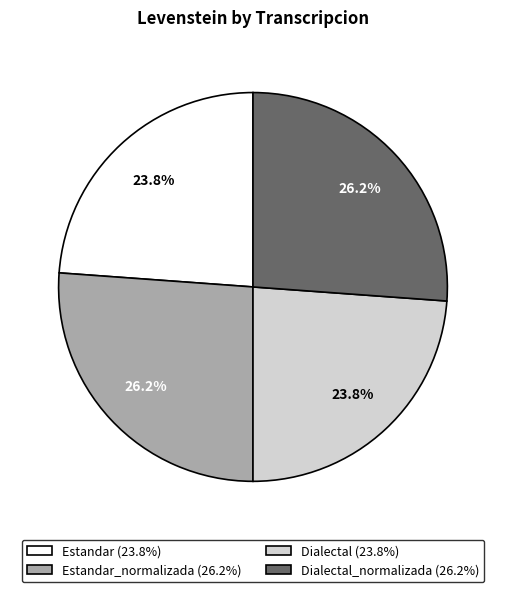

Is the sum of Dialectal_normalizada (26.2%) and Estandar_normalizada (26.2%) greater than half?

Yes